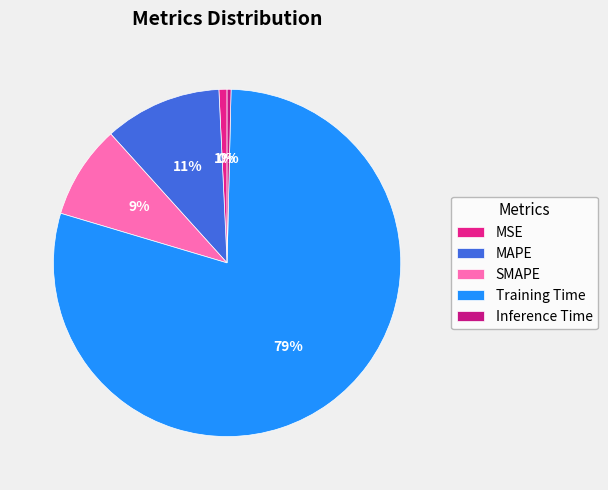

What is the largest slice in the pie chart?

Training Time